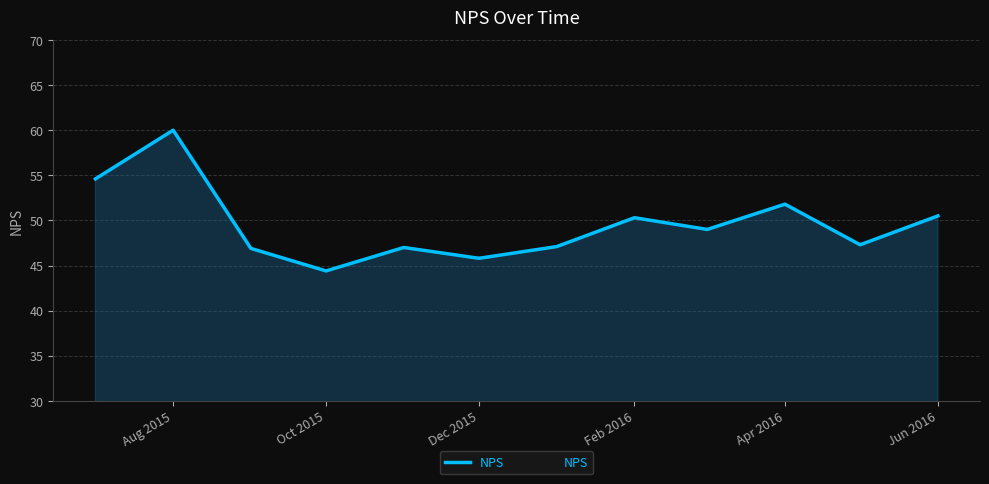

What is the minimum value shown in the chart?

44.4